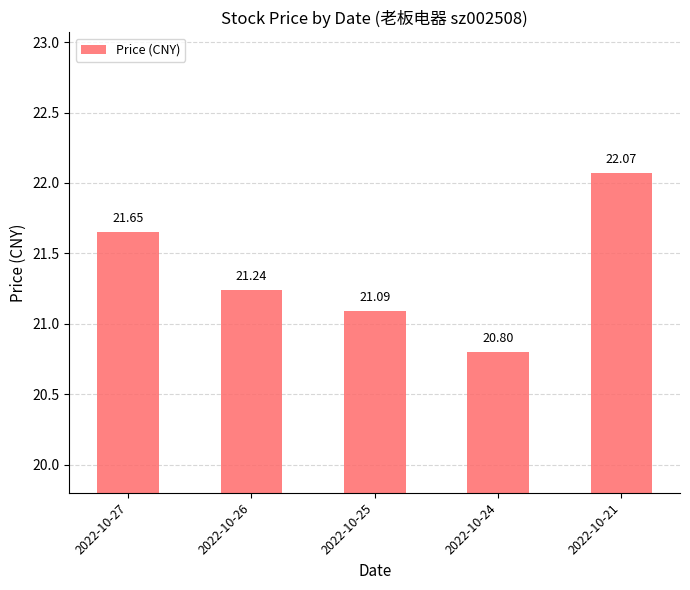

The chart shows a value of 21.1 at 2022-10-25. True or false?

True